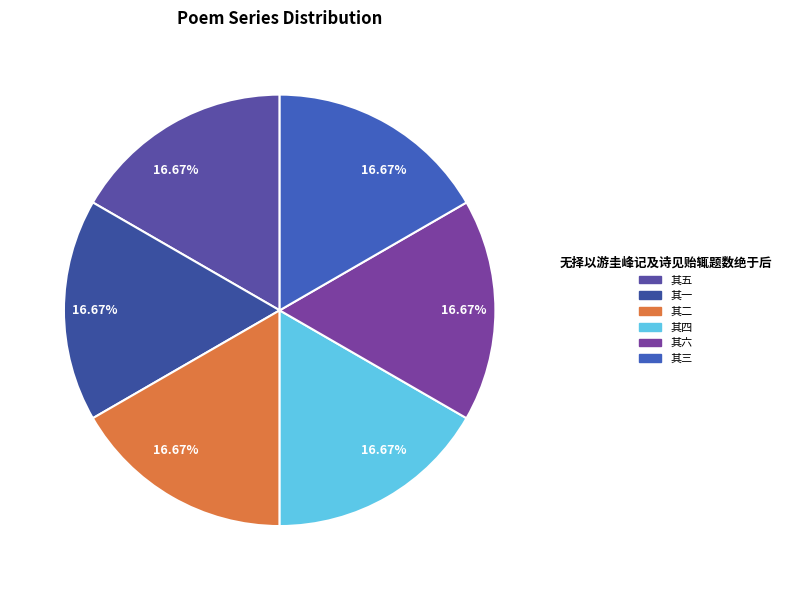

How many segments does this pie chart have?

6